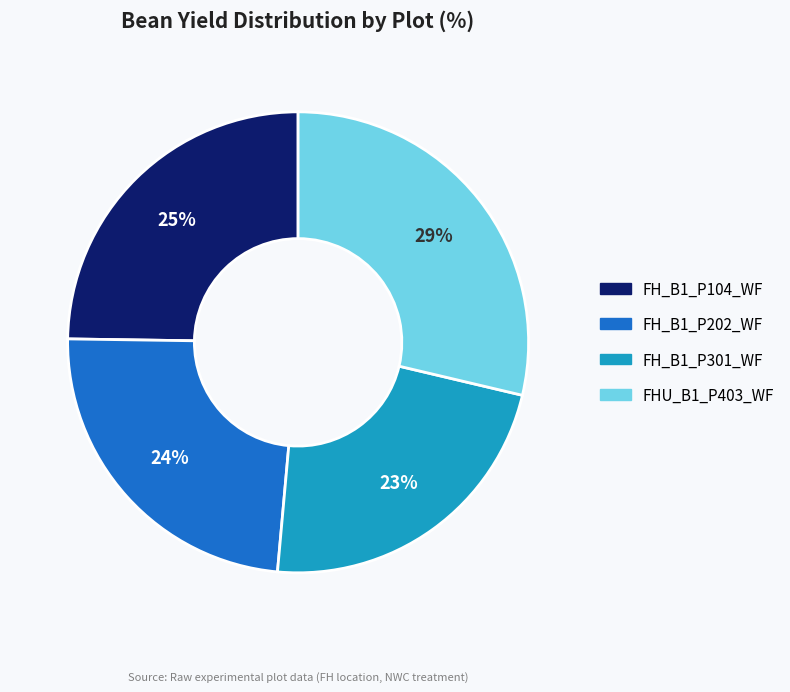

The FH_B1_P104_WF slice represents 31% of the pie. True or false?

False